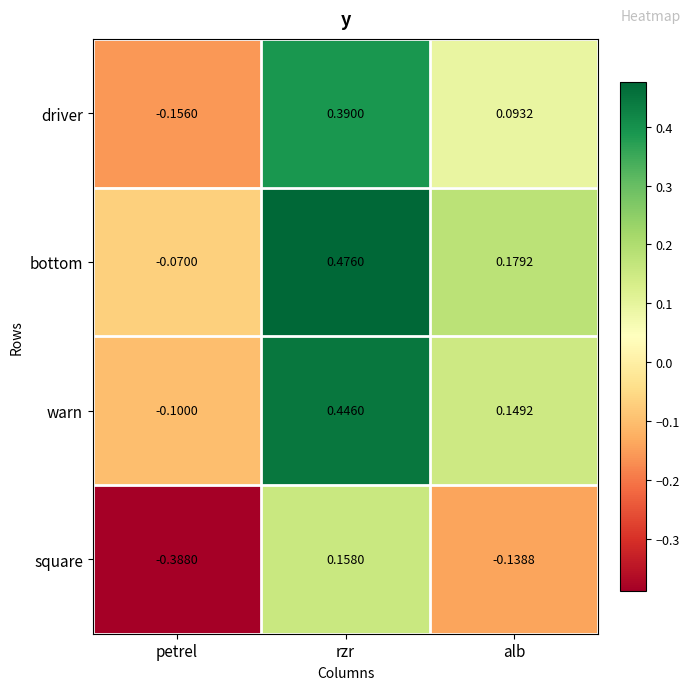

At which category is the sum across all series the highest?

rzr